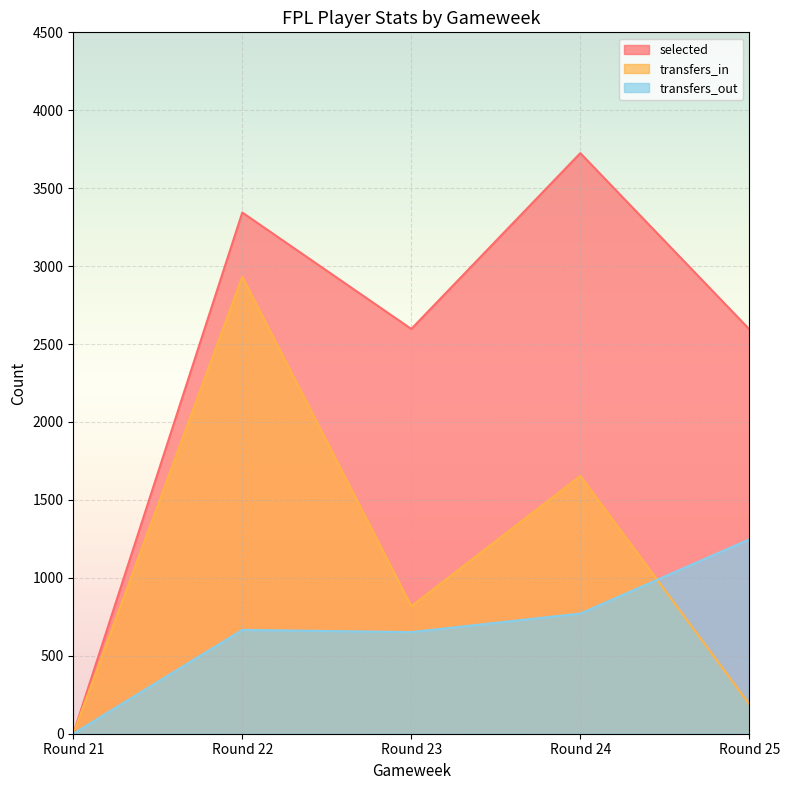

Reading left to right, extract all data points from this chart.

selected: 0	3344	2597	3725	2595
transfers_in: 0	2932	818	1654	189
transfers_out: 0	666	652	771	1247